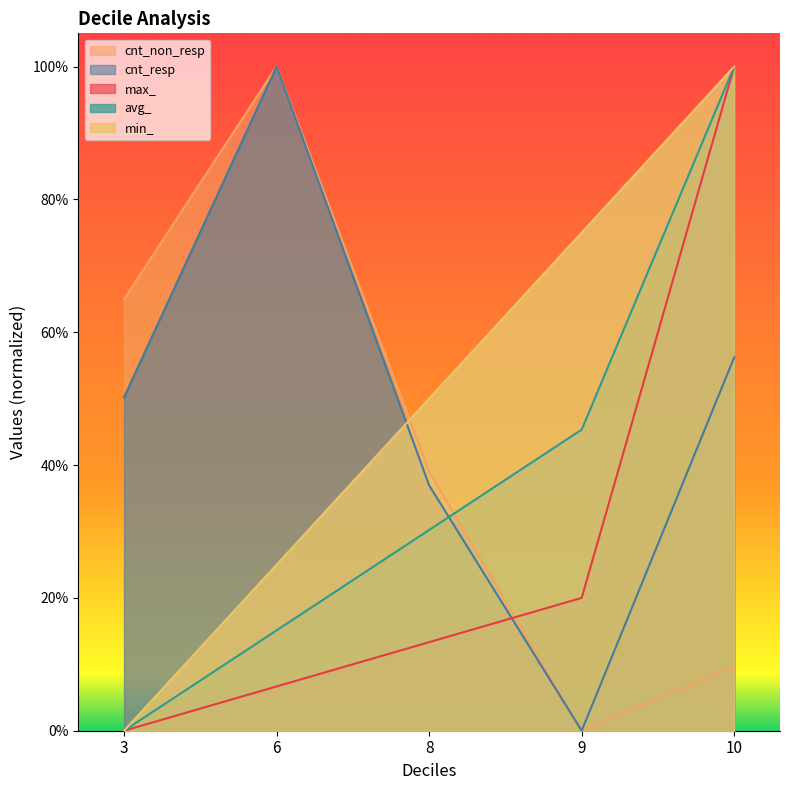

True or false: max_ has more than 1 interior local peaks.

False